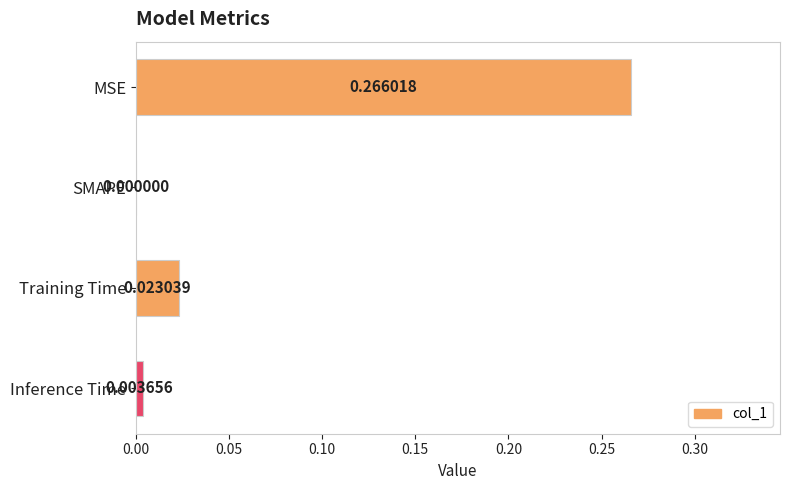

At which category does the chart reach its peak across all series?

MSE